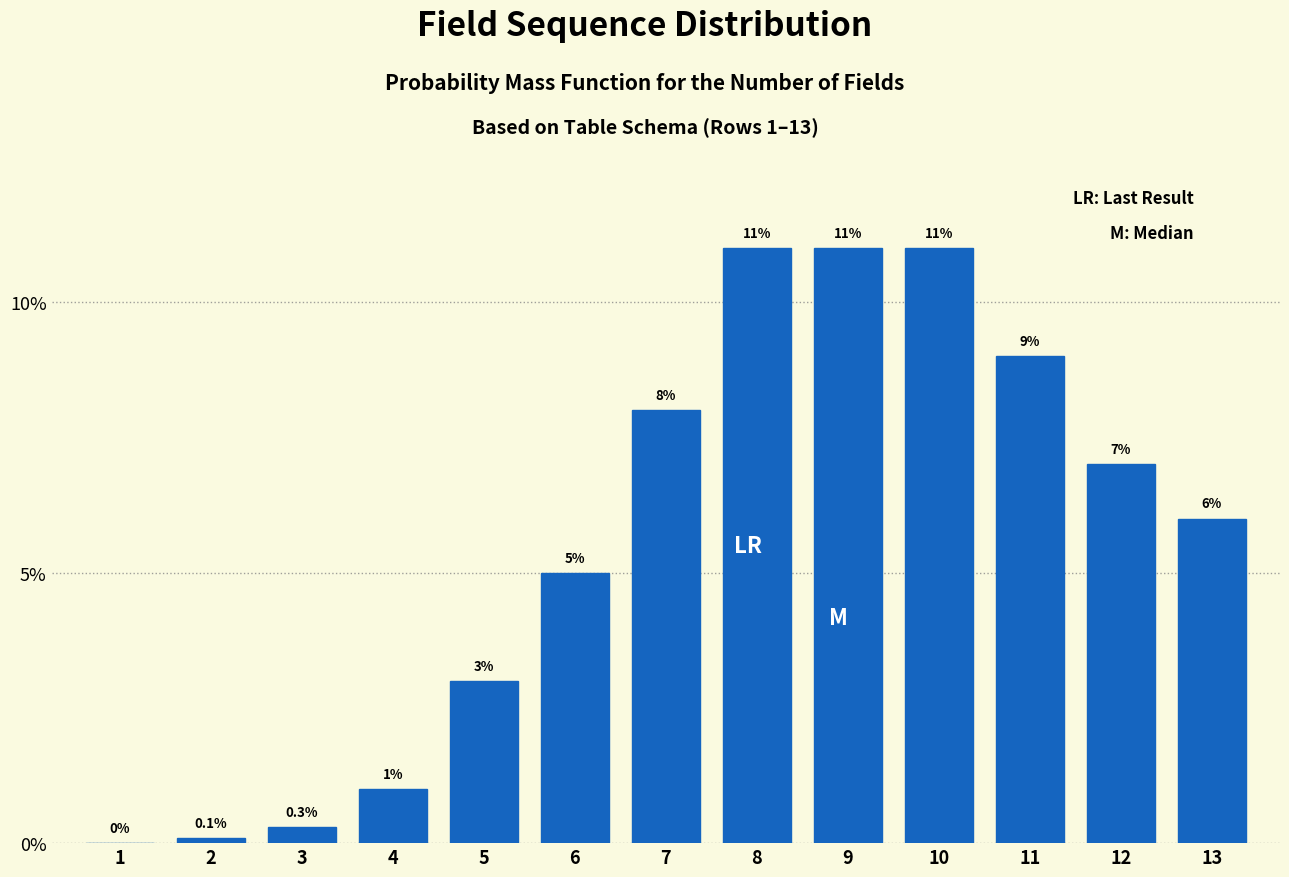

Reading left to right, list all the values displayed in this chart.

1=0.0	2=0.1	3=0.3	4=1.0	5=3.0	6=5.0	7=8.0	8=11.0	9=11.0	10=11.0	11=9.0	12=7.0	13=6.0